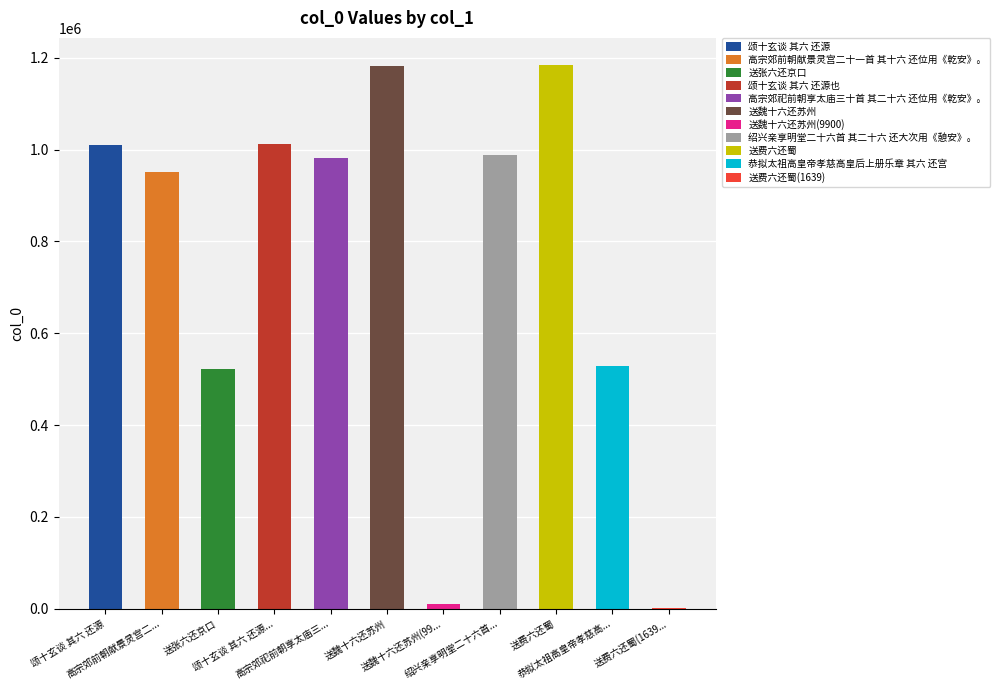

What is the difference between the maximum and minimum values?

1182498